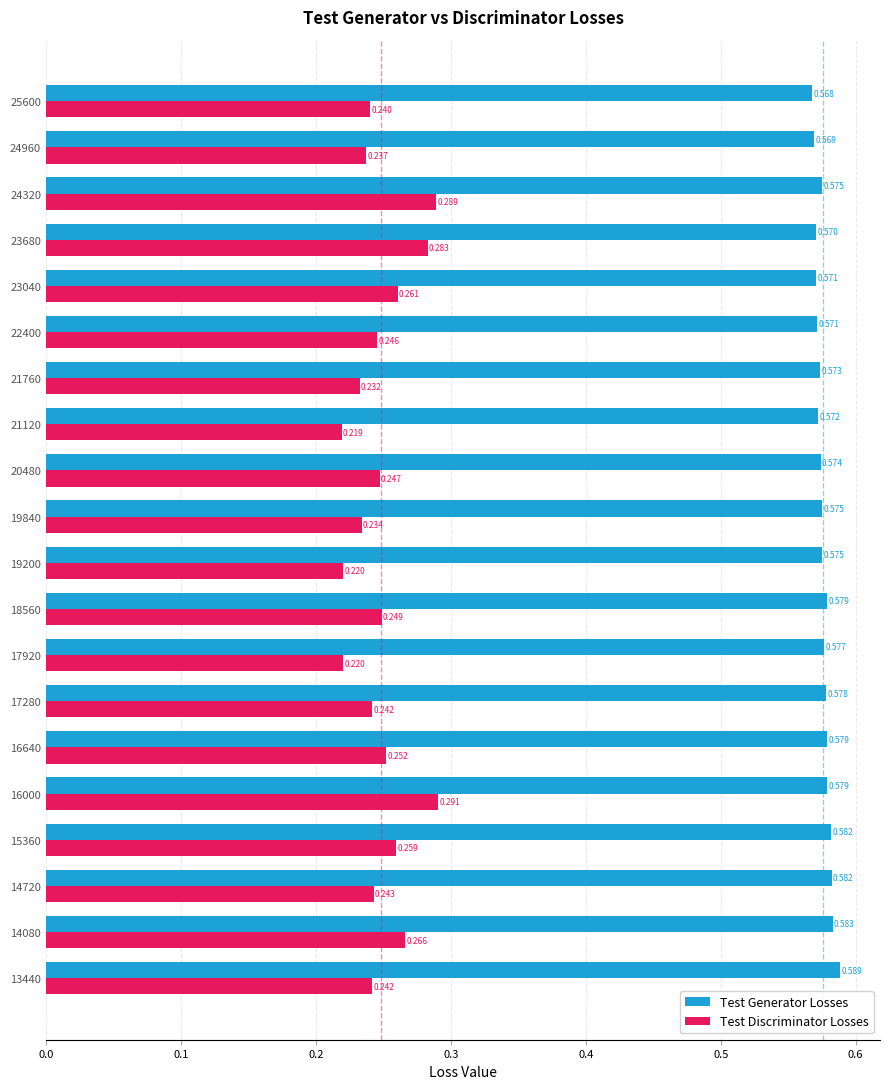

What are all the series names shown in the legend?

Test Generator Losses, Test Discriminator Losses